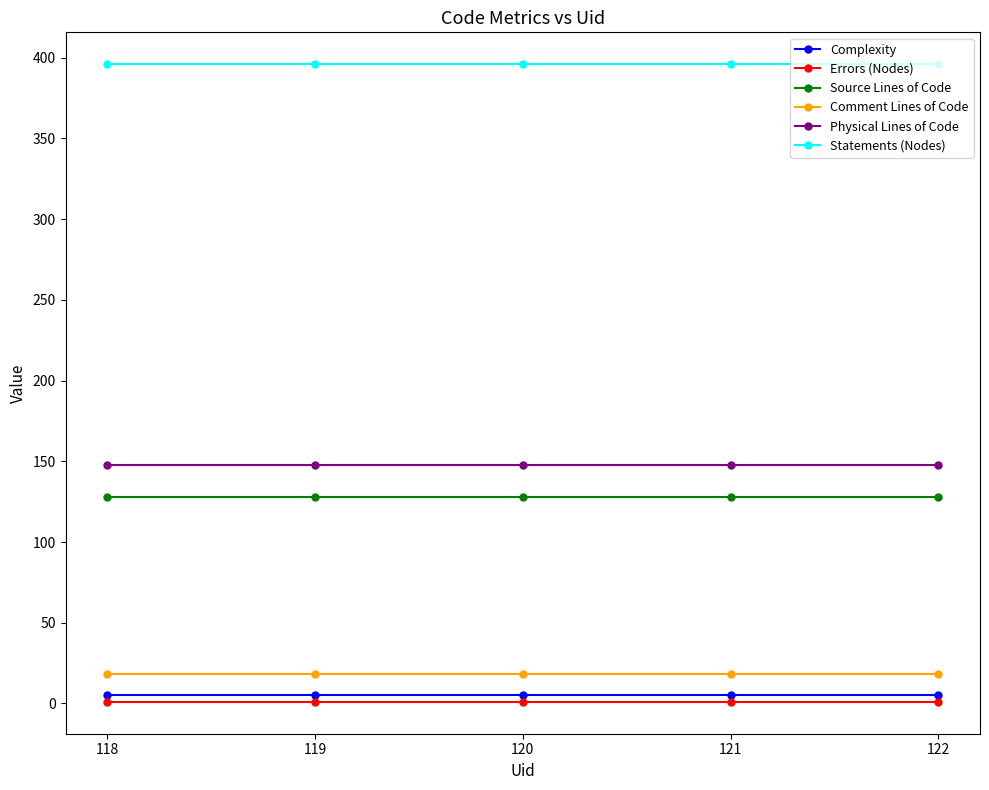

Is the value of Statements (Nodes) at 119 greater than the value of Source Lines of Code at 118?

Yes